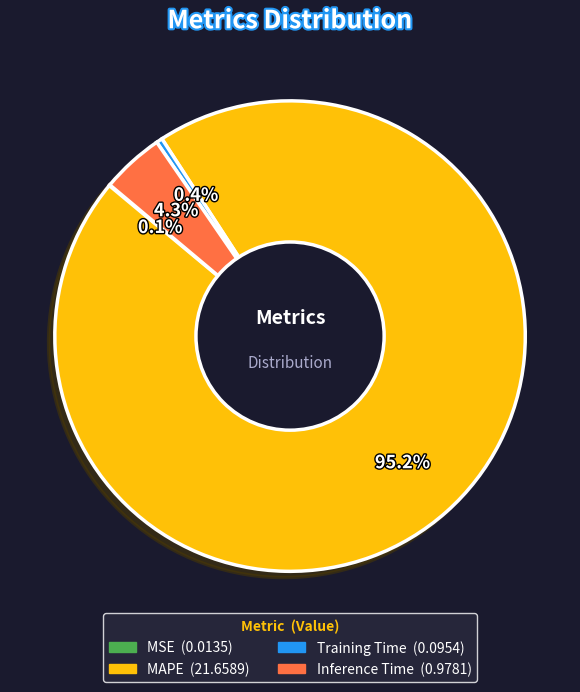

To the nearest percent, what percentage of the pie is MAPE?

95%